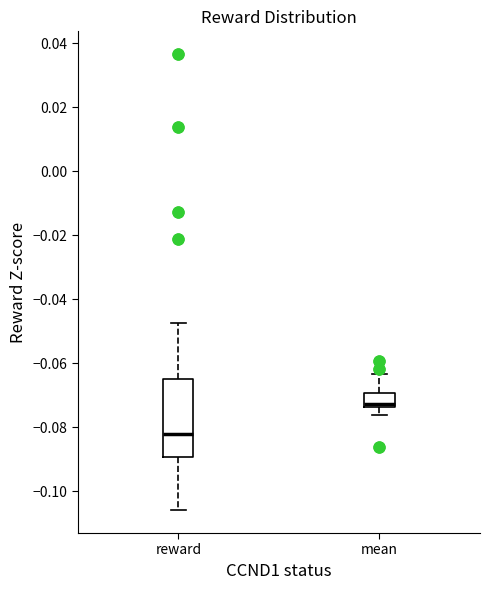

Reading left to right, transcribe this box plot: for each box, give where its median line is, the range the box spans, and where its two whiskers end, as read against the y-axis. The values are not printed on the chart, so give them approximately, as read against the axis.

reward: median -0.082, box -0.090 to -0.066, whiskers -0.106 to -0.048
mean: median -0.072, box -0.074 to -0.070, whiskers -0.076 to -0.064